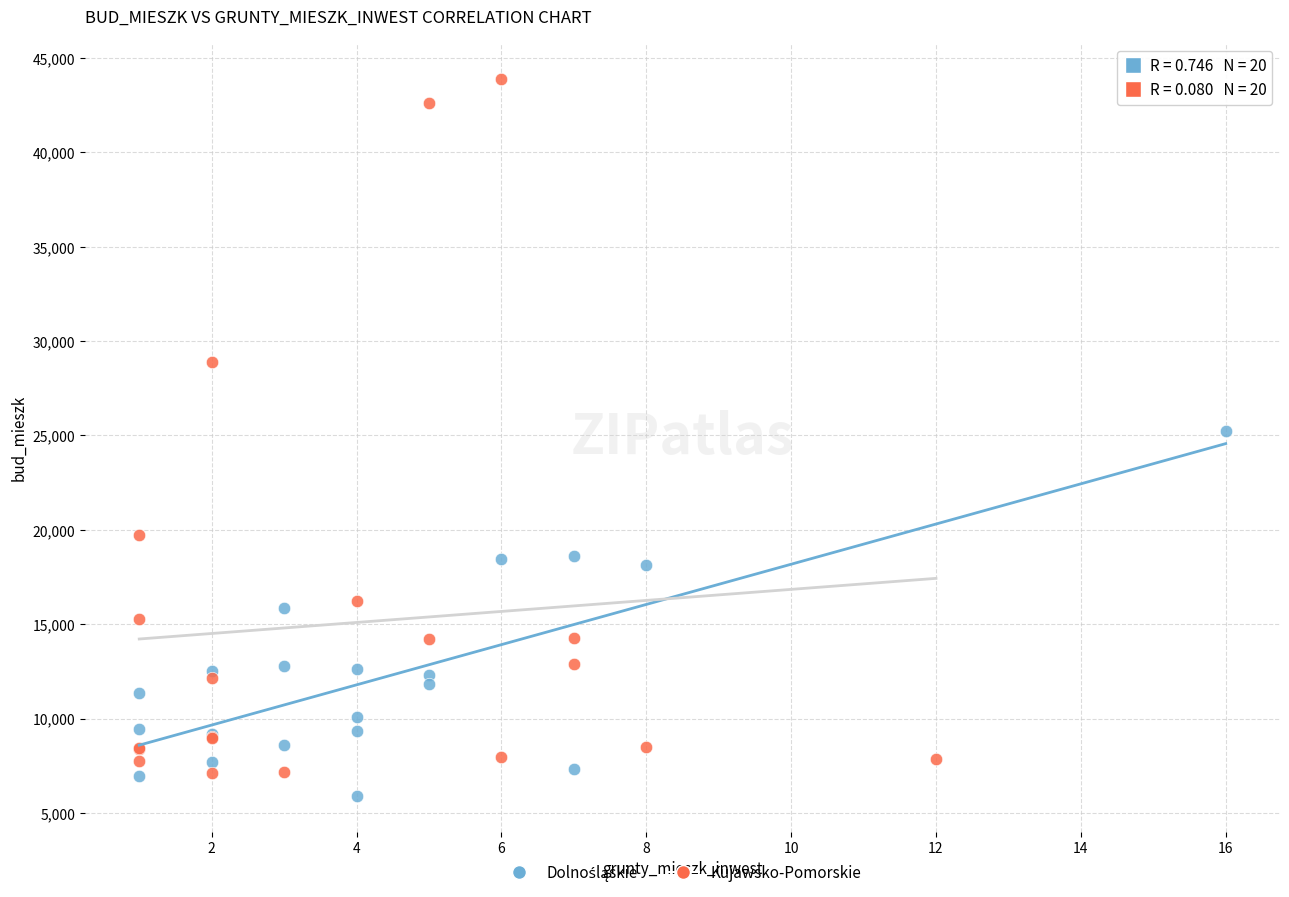

Which series has the widest spread of Y values?

Kujawsko-Pomorskie